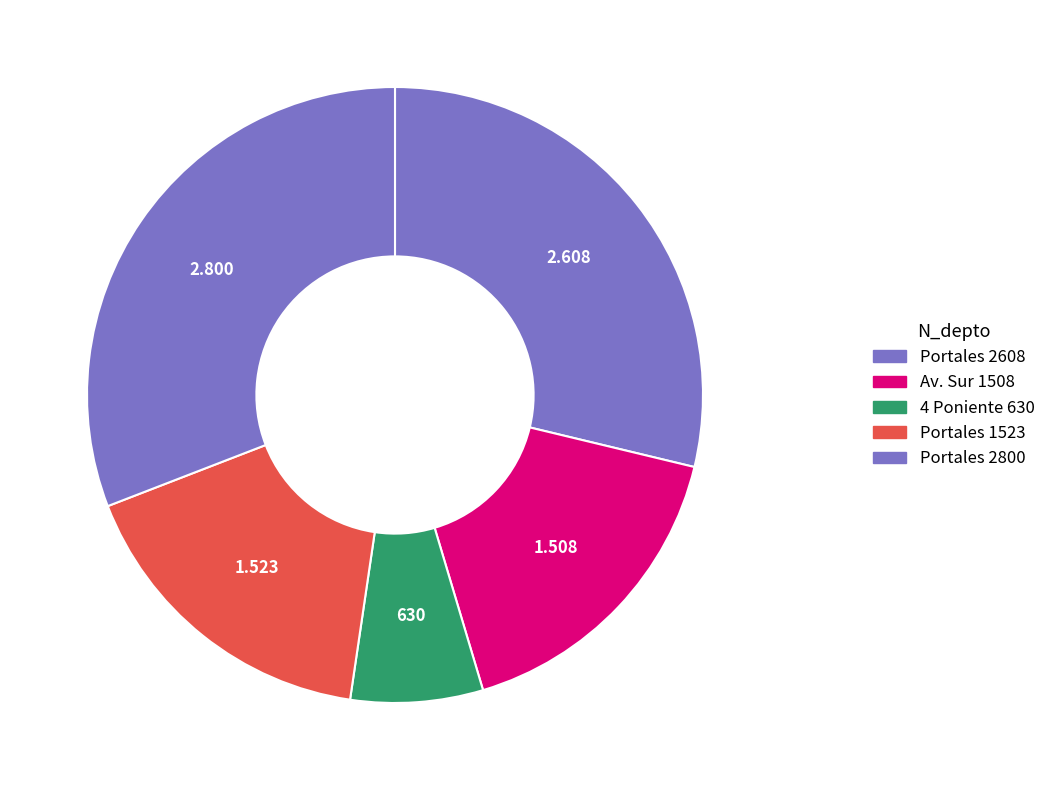

The Portales 2800 slice represents 26% of the pie. True or false?

False